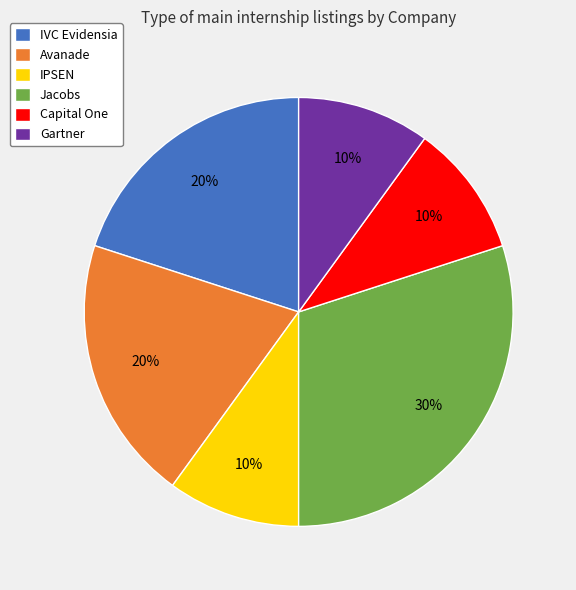

To the nearest percent, what is the difference between the largest and smallest slice percentages?

20%